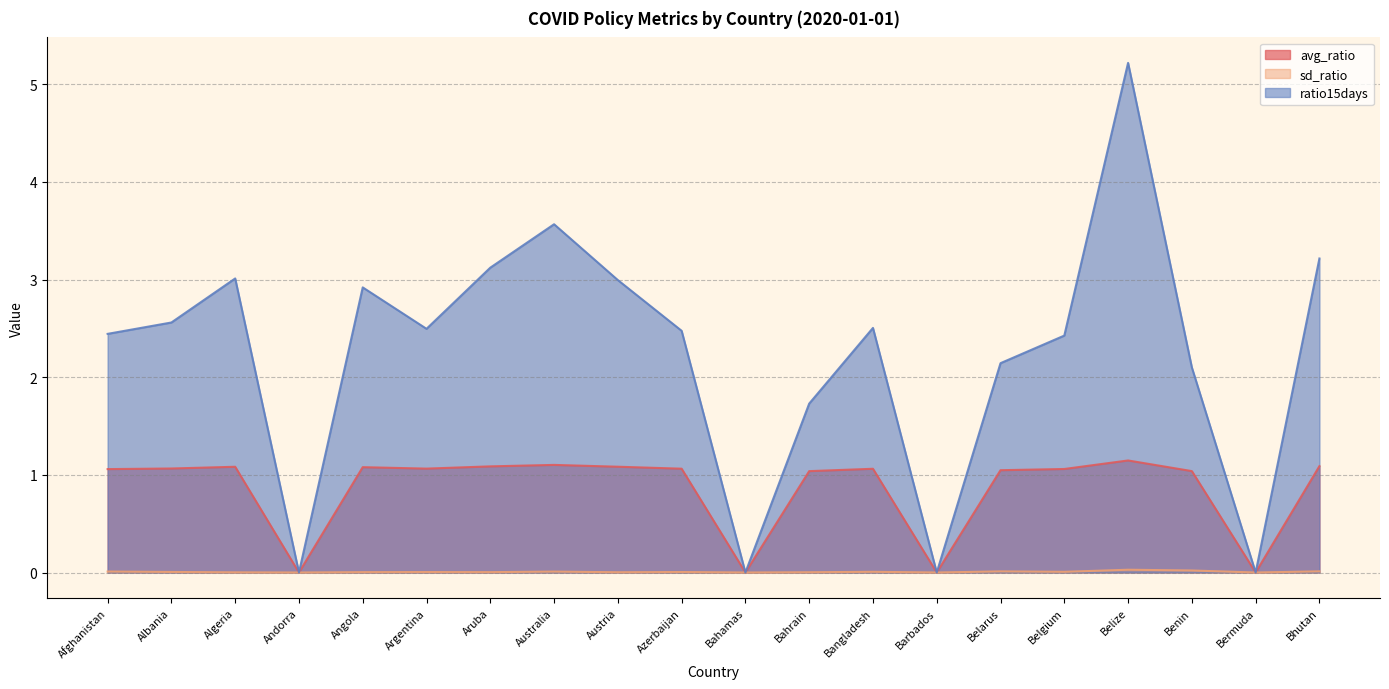

At which category is the sum across all series the highest?

Belize